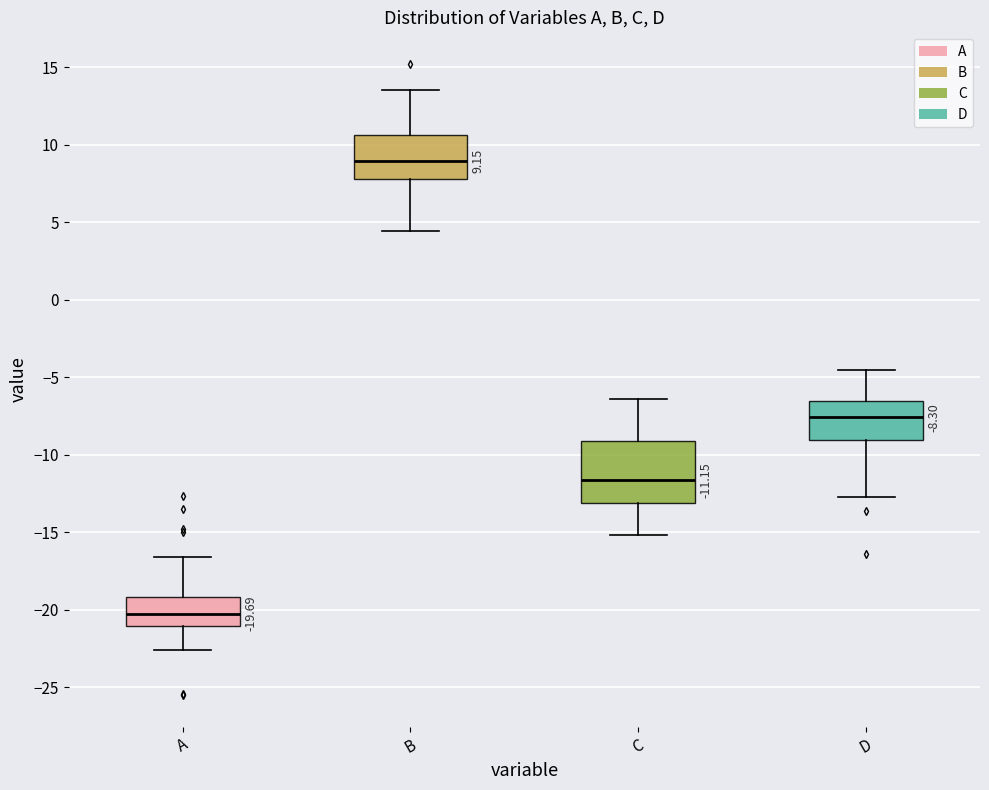

Which box's median line is the lowest?

A